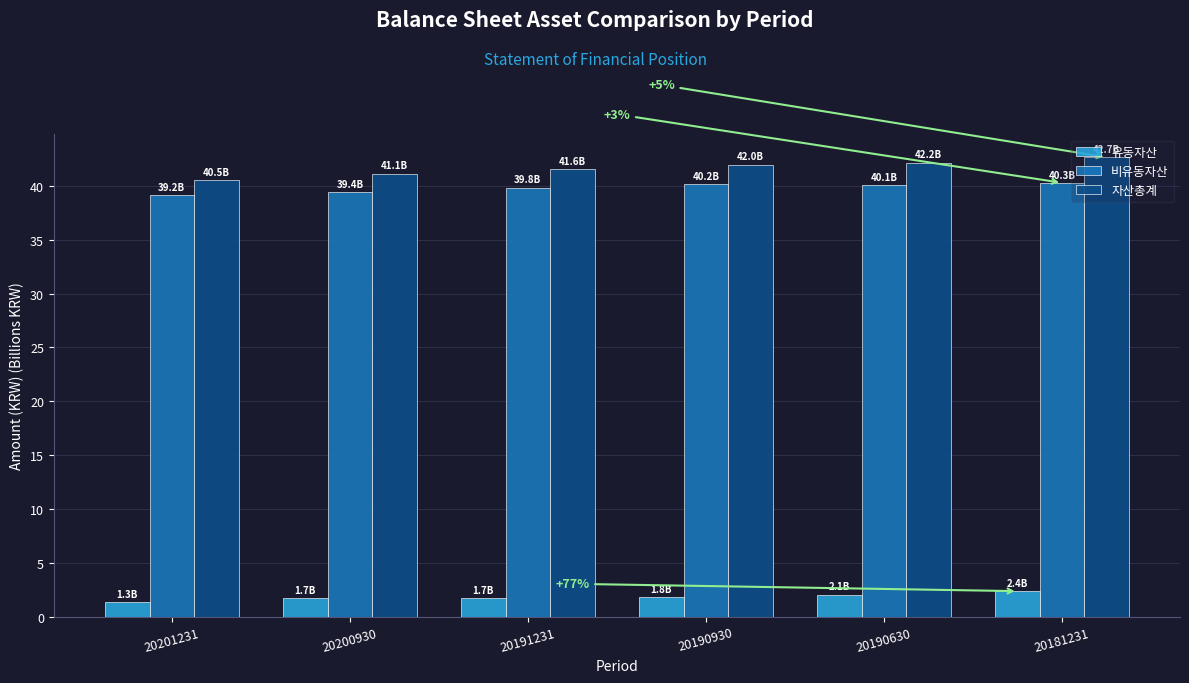

The 비유동자산 series shows 11.0 at 20191231. True or false?

False